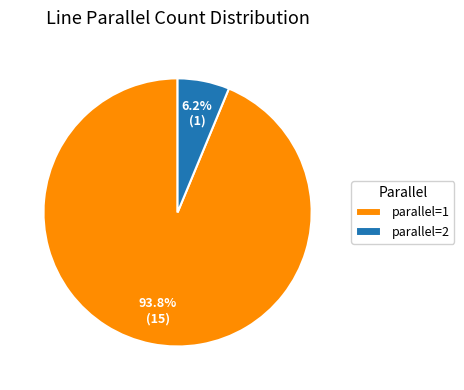

Do parallel=1 and parallel=2 together represent more than half of the pie?

Yes